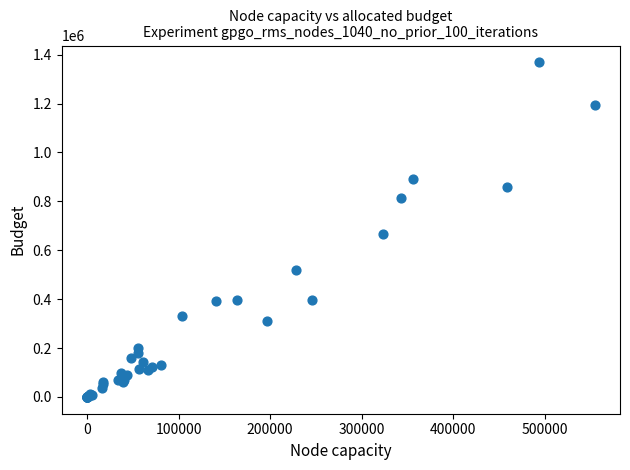

What Y value in the scatter plot is closest to 684500?

665000